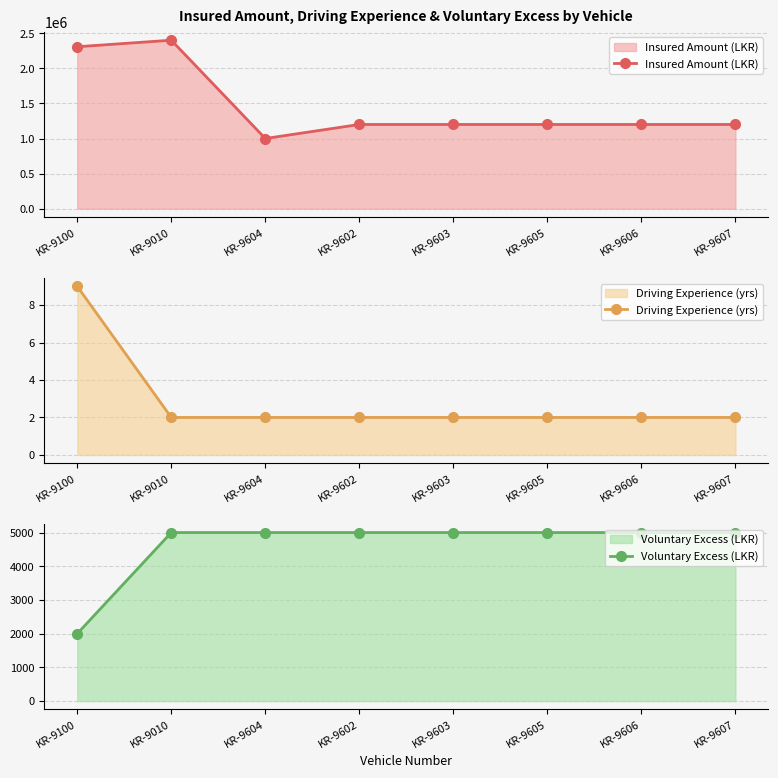

Rank the categories by Driving Experience (yrs) value from lowest to highest.

KR-9010, KR-9604, KR-9602, KR-9603, KR-9605, KR-9606, KR-9607, KR-9100